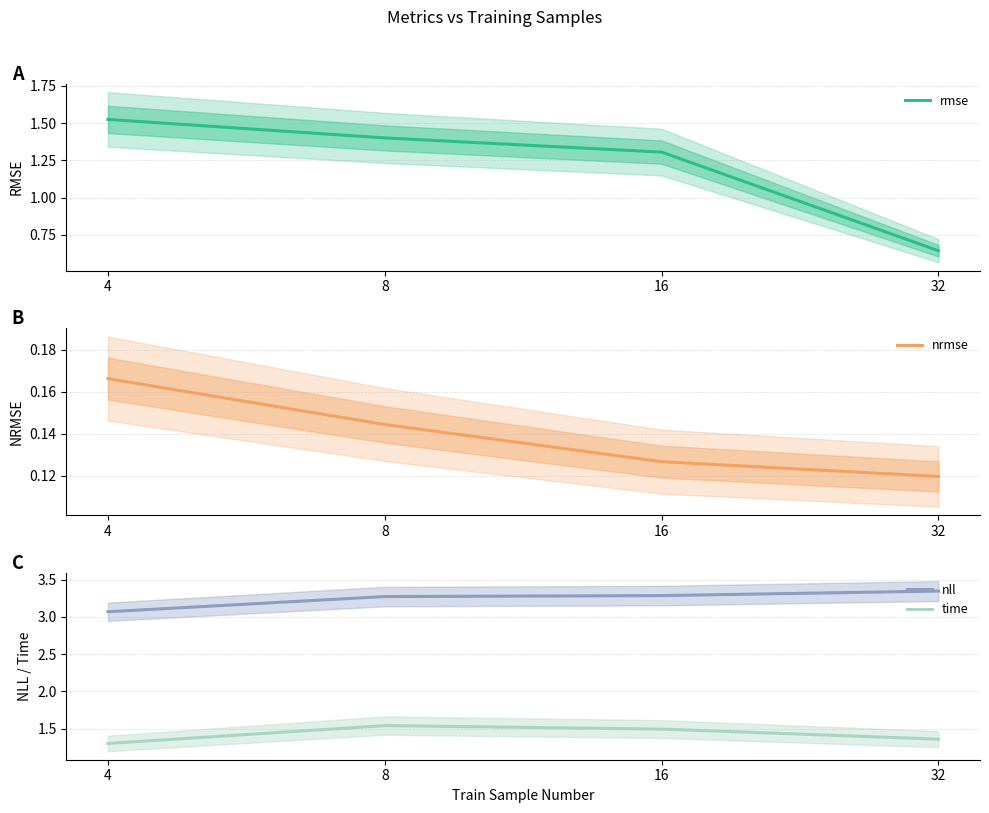

True or false: time and rmse cross at least once.

True